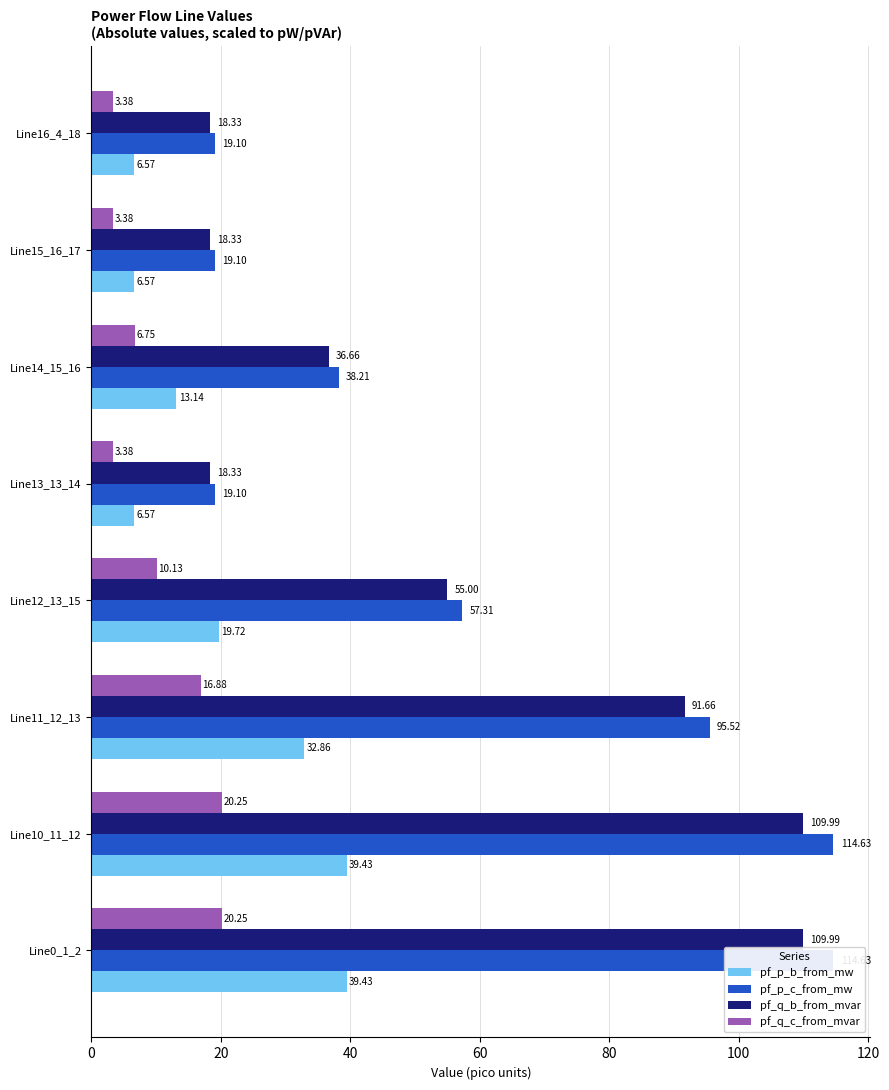

What is the difference between the highest and lowest values at Line12_13_15?

47.2